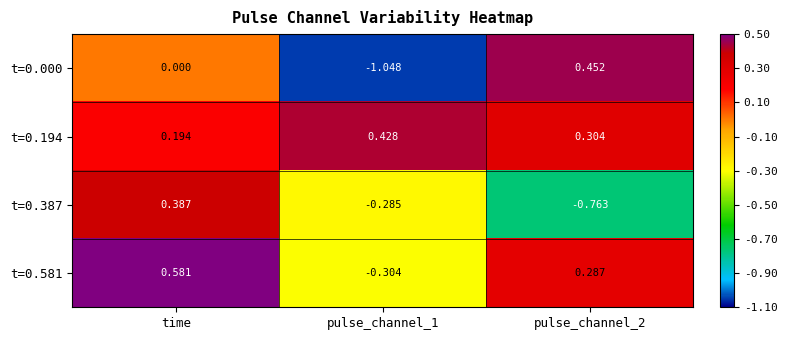

At which category is the sum across all series the highest?

time